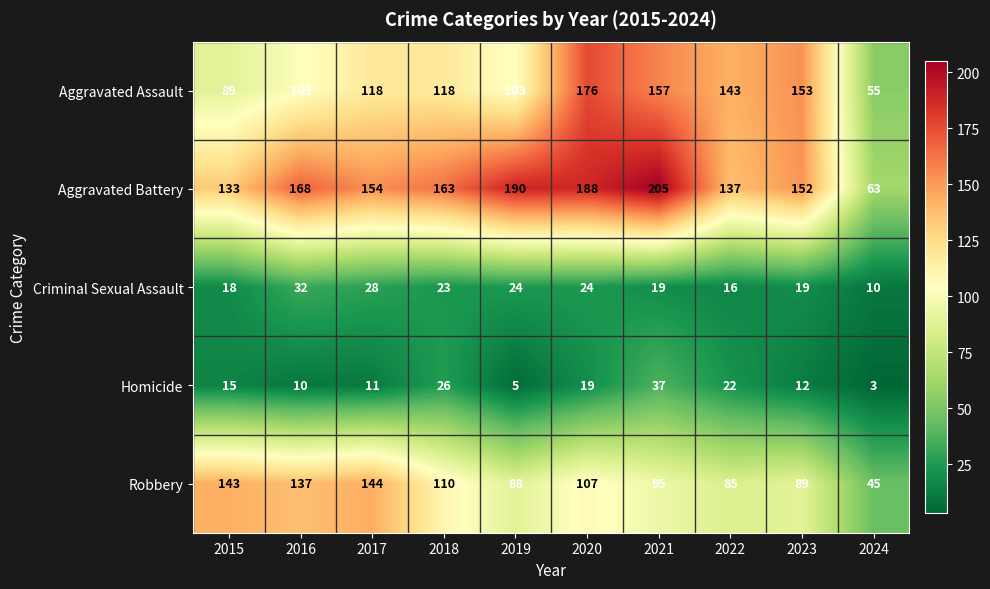

At which category is the sum across all series the highest?

2020